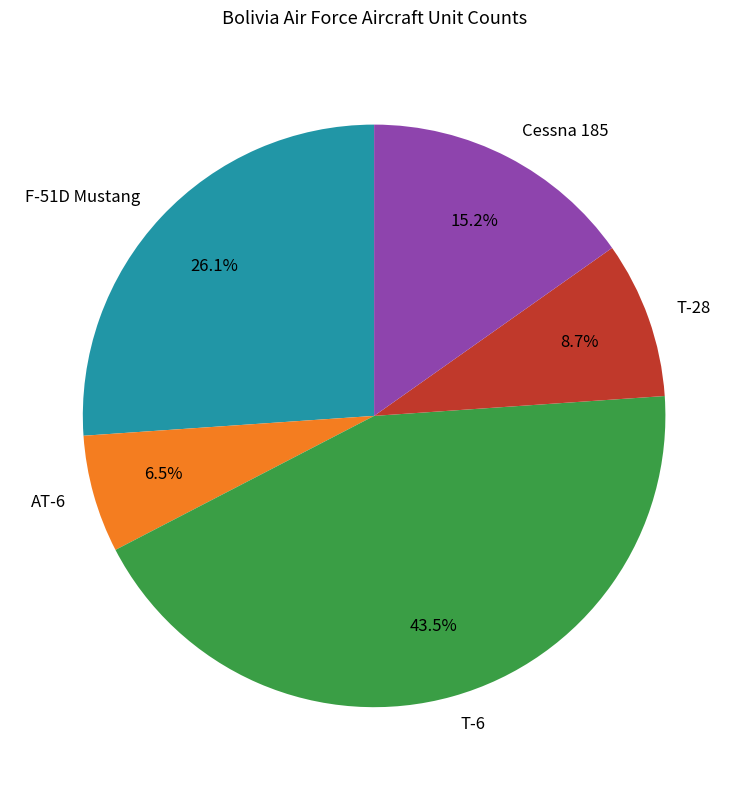

Is there a majority slice in this chart?

No